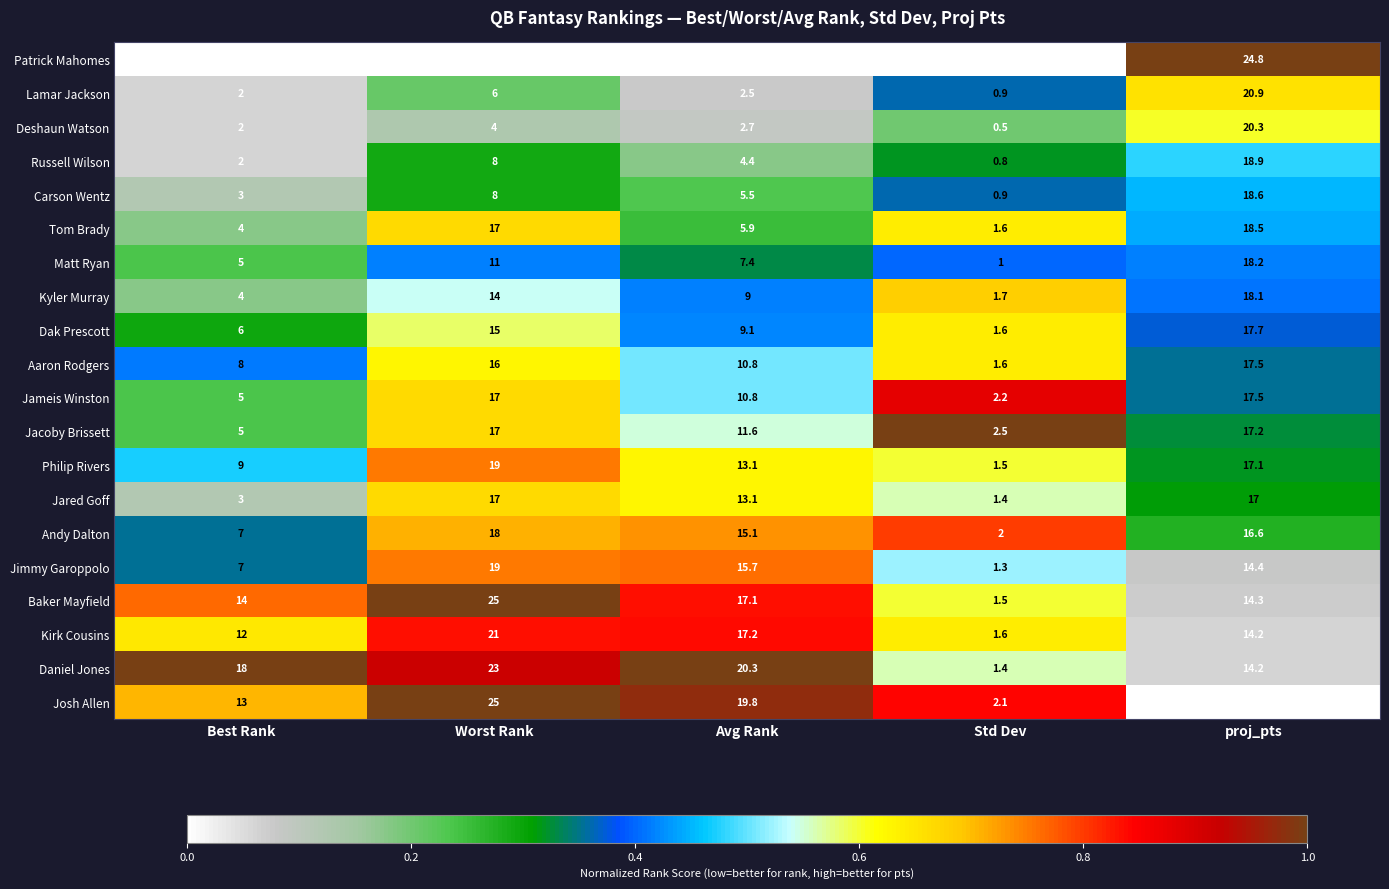

Which series changed the most between Avg Rank and Std Dev?

Daniel Jones